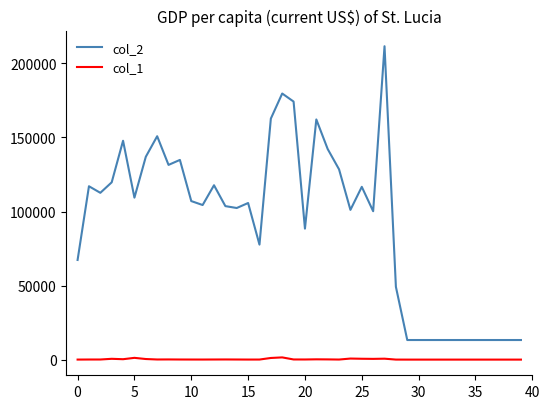

True or false: col_2 and col_1 intersect in this chart.

False